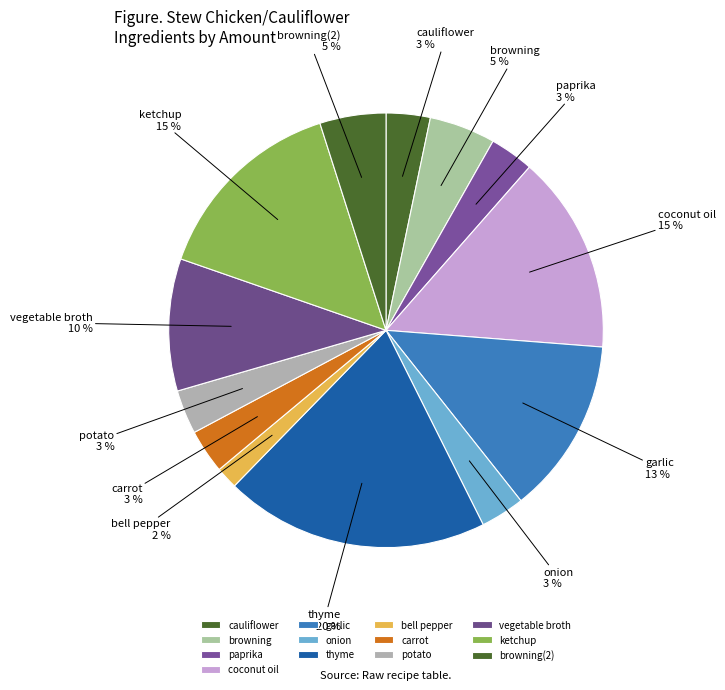

Which slice is the smallest?

bell pepper